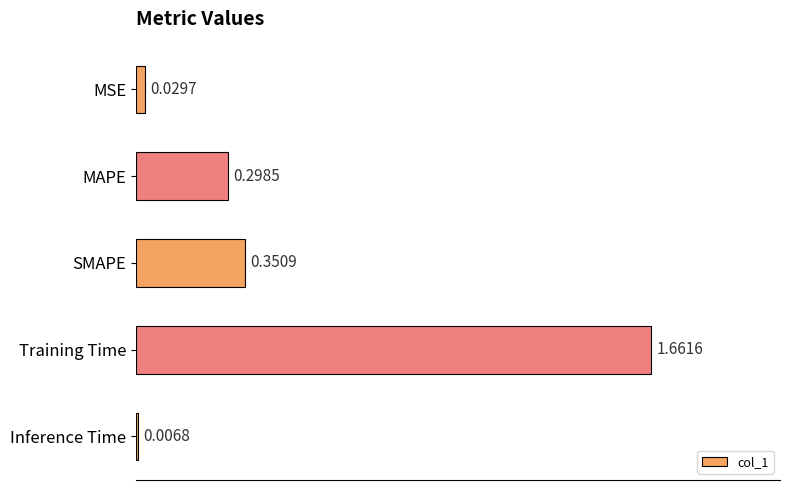

What is the label of the 4th bar from the top?

Training Time